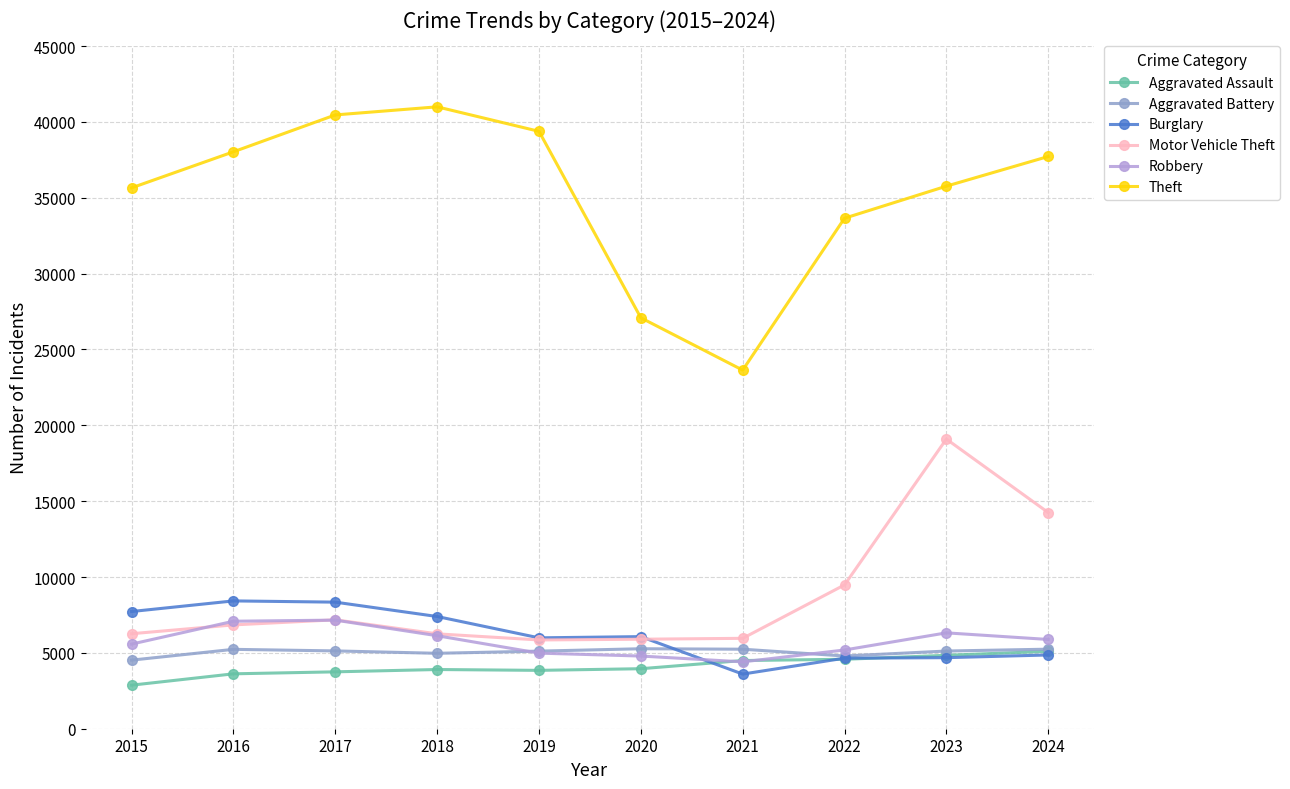

What is the value of the Robbery point at the 6th from the left?

4791